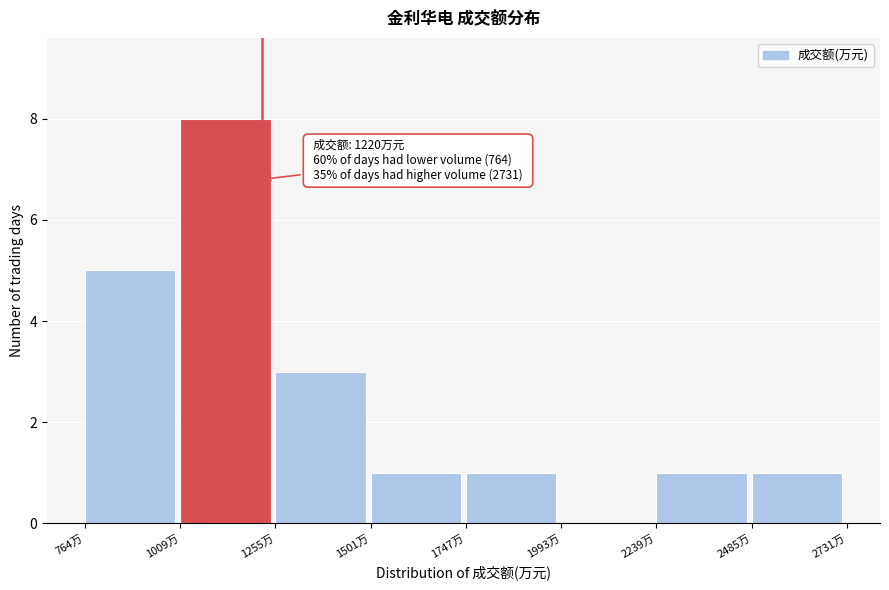

Which range on the x-axis has the tallest bar?

1000 to 1250